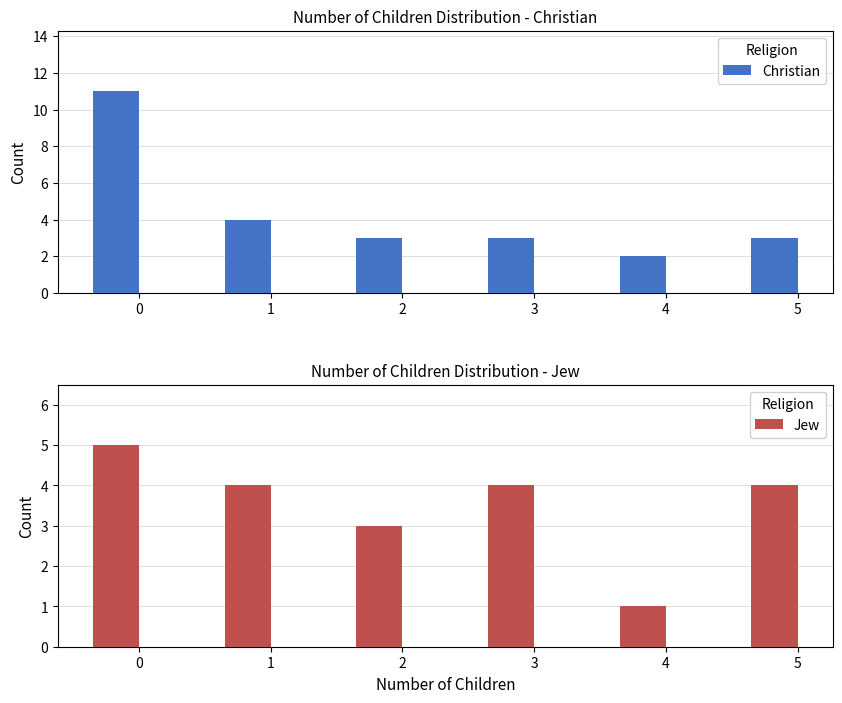

Reading right to left, extract all data points from this chart.

Christian: 5=3	4=2	3=3	2=3	1=4	0=11
Jew: 5=4	4=1	3=4	2=3	1=4	0=5